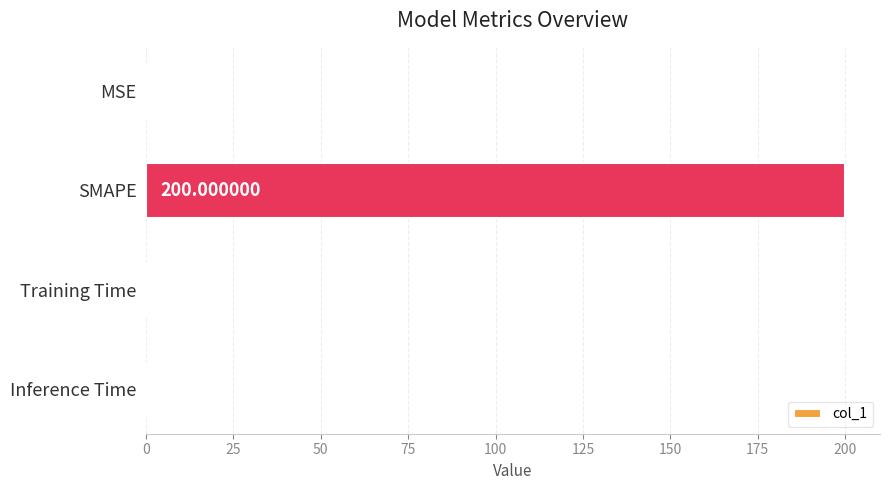

What is the sum of the values at SMAPE and Training Time?

200.0